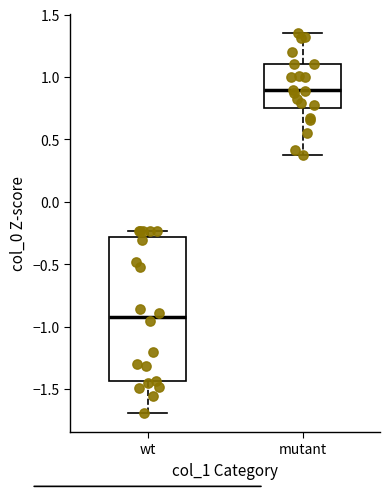

Reading left to right, read every box against the y-axis: the position of its median line, the range the box covers, and the ends of its whiskers. The values are not printed on the chart, so give them approximately, as read against the axis.

wt: median -0.90, box -1.45 to -0.30, whiskers -1.70 to -0.25
mutant: median 0.90, box 0.75 to 1.10, whiskers 0.40 to 1.35